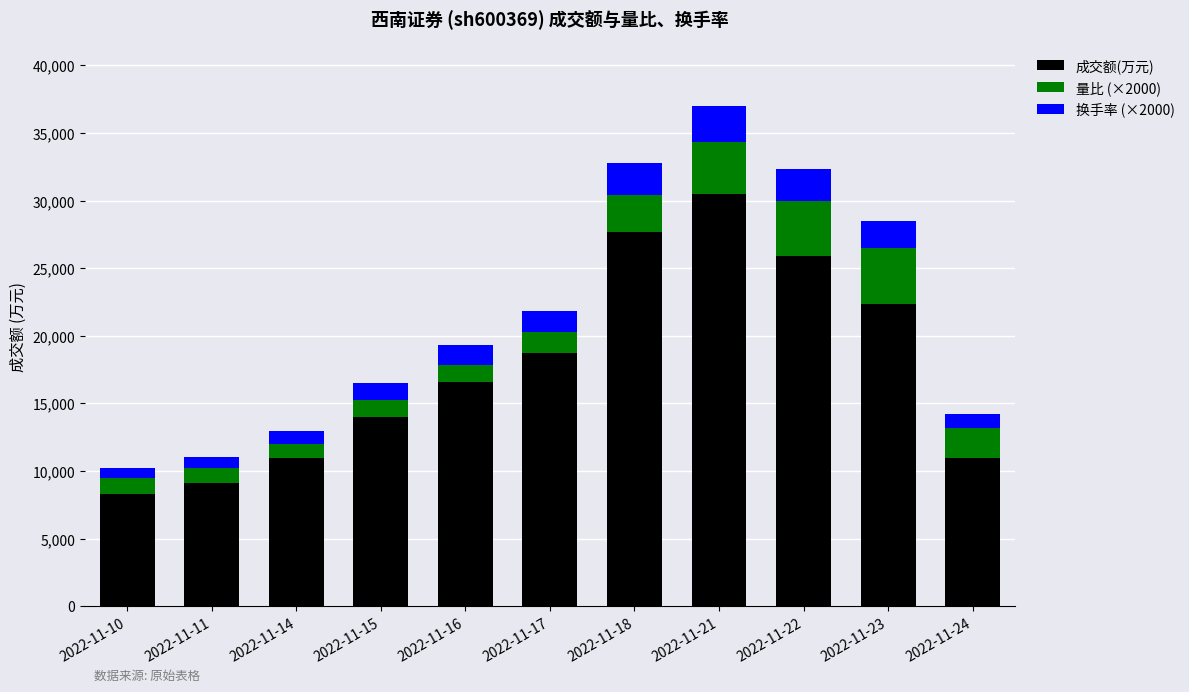

Does the chart contain any negative values?

No